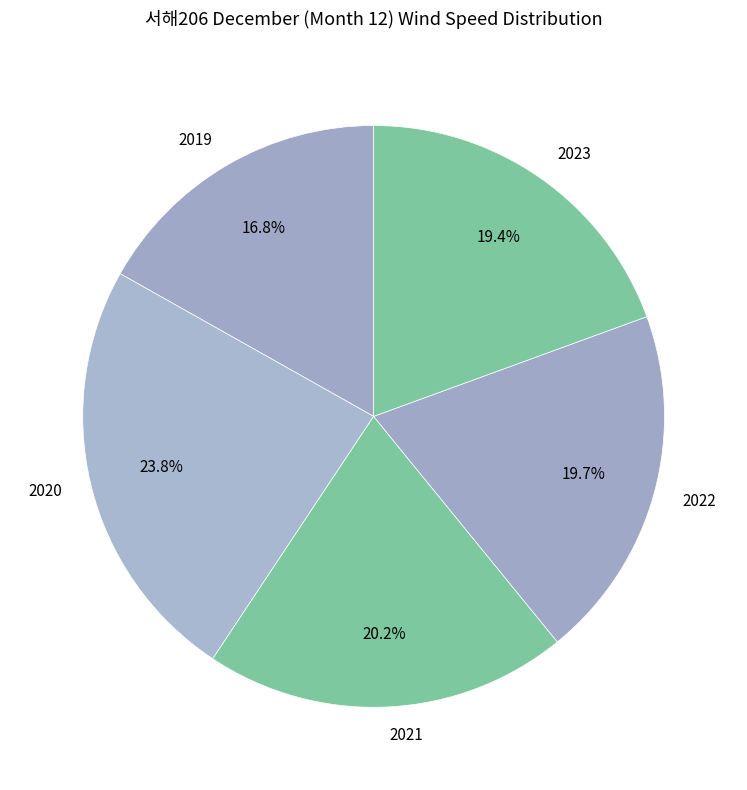

To the nearest percent, what is the difference between the 2023 and 2020 slice percentages?

4%